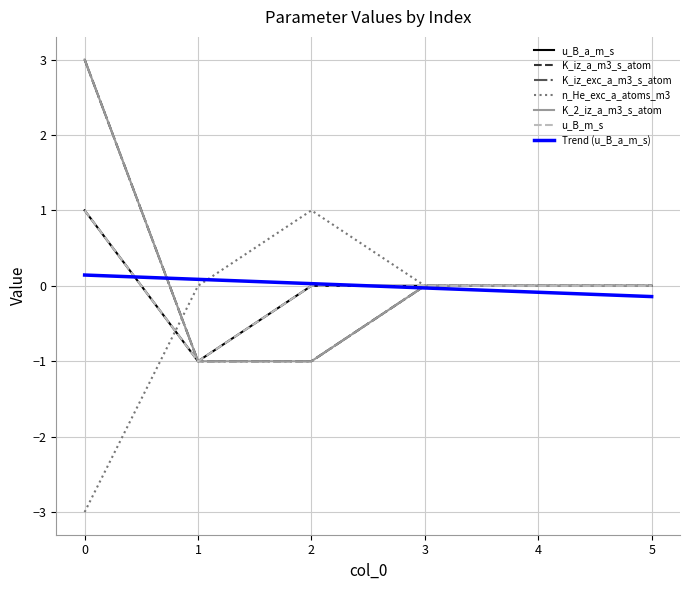

Reading left to right, what are all the values shown in this chart?

u_B_a_m_s: 0=1	1=-1	2=0	3=0	4=0	5=0
K_iz_a_m3_s_atom: 0=3	1=-1	2=-1	3=0	4=0	5=0
K_iz_exc_a_m3_s_atom: 0=3	1=-1	2=-1	3=0	4=0	5=0
n_He_exc_a_atoms_m3: 0=-3	1=0	2=1	3=0	4=0	5=0
K_2_iz_a_m3_s_atom: 0=3	1=-1	2=-1	3=0	4=0	5=0
u_B_m_s: 0=1	1=-1	2=0	3=0	4=0	5=0